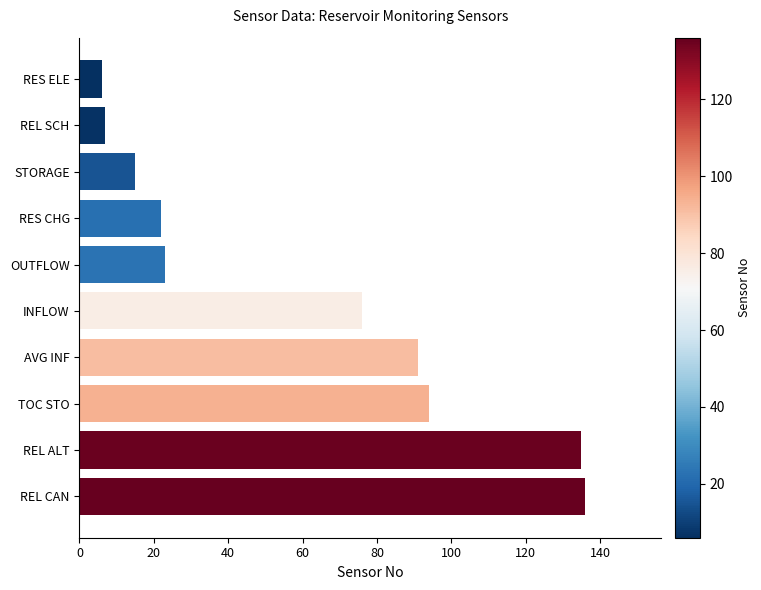

How many data points are less than 76?

5